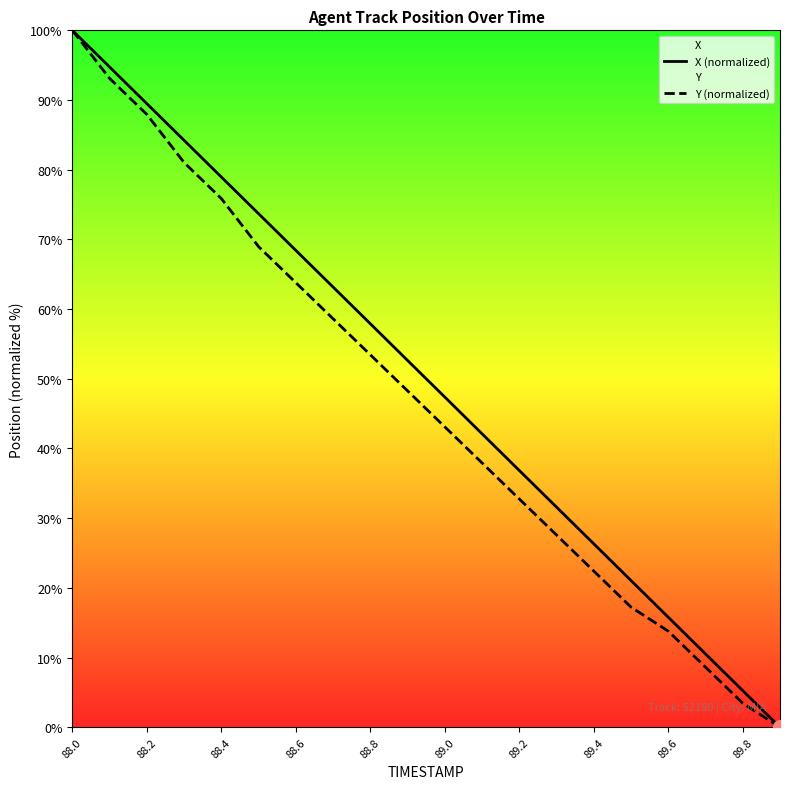

At which category is the sum across all series the highest?

88.0